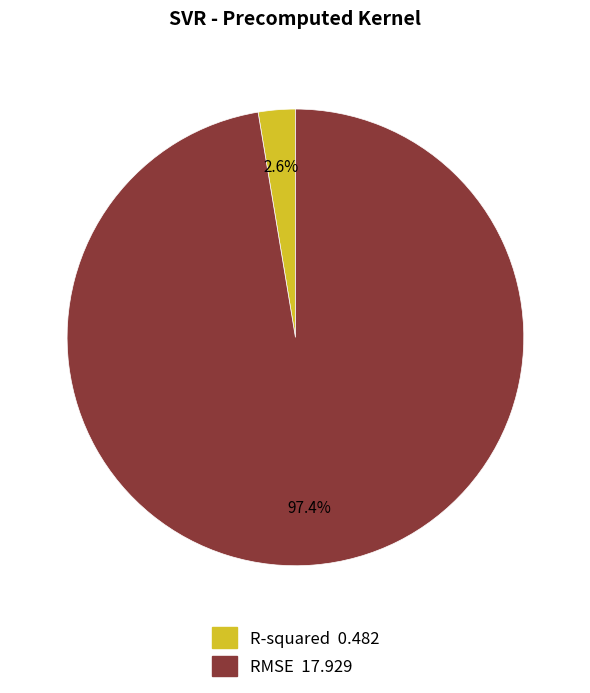

Is the sum of R-squared and RMSE greater than half?

Yes